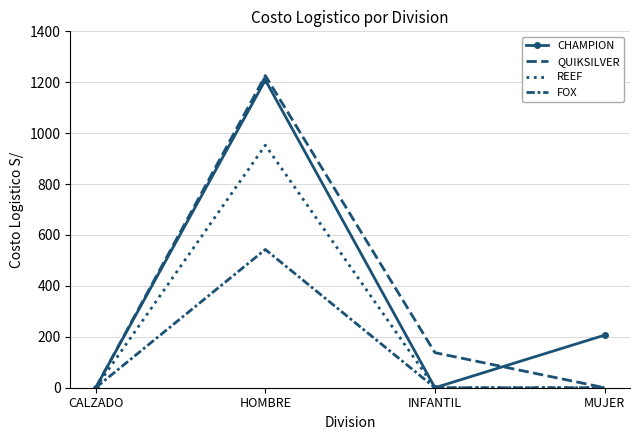

At how many categories does at least one series exceed 354?

1